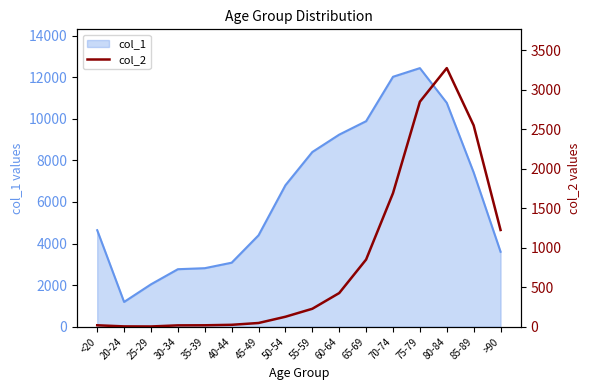

The value of col_1 at 70-74 is 7922. True or false?

False